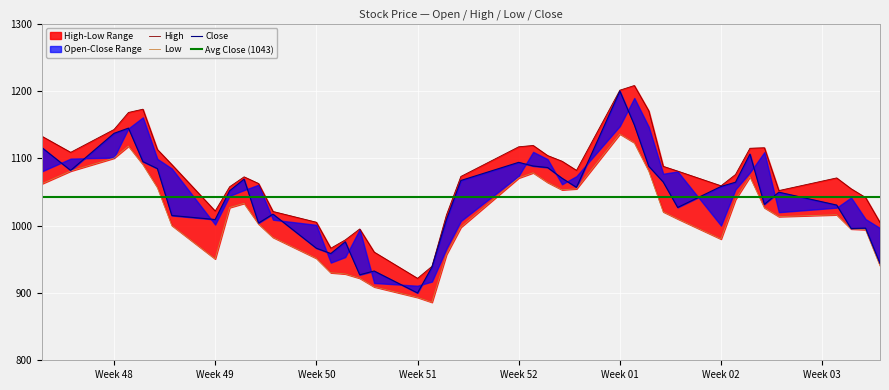

Is the value of Low at 28 greater than the value of Close at 9?

No